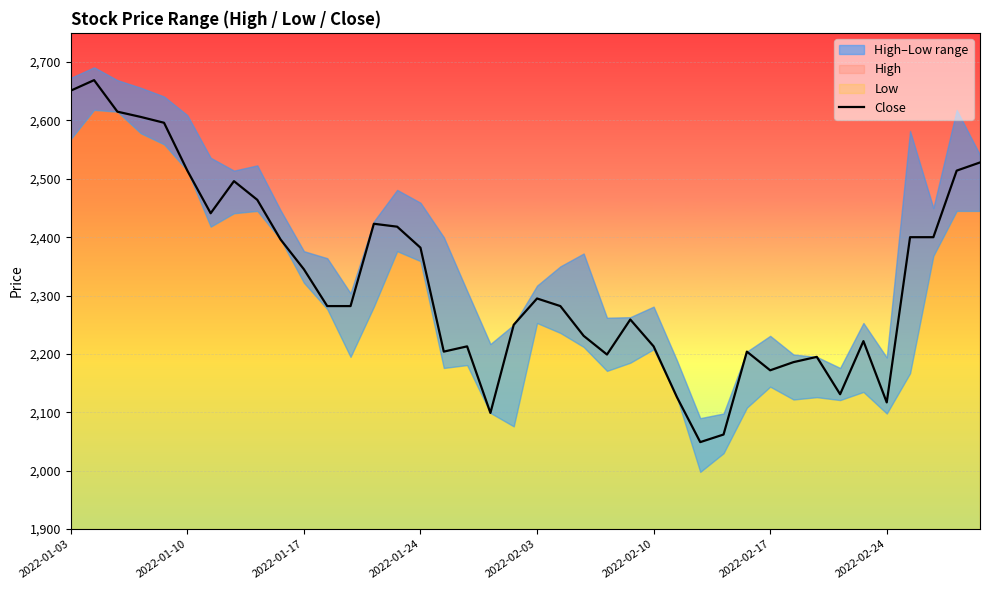

How many points are lower than both their immediate neighbors (excluding endpoints)?

8